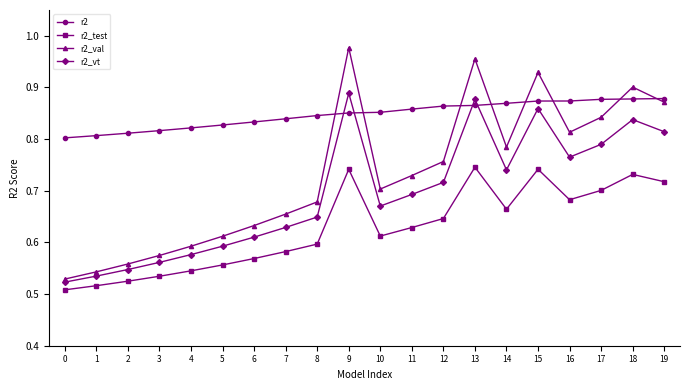

Is it true that r2_val equals 0.3 at 7?

False